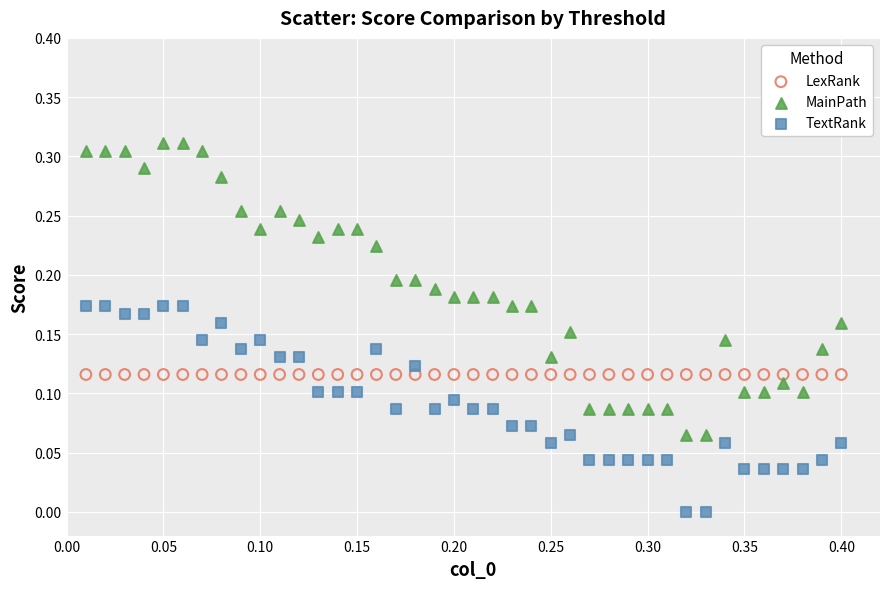

Which series contains the lowest Y value?

TextRank